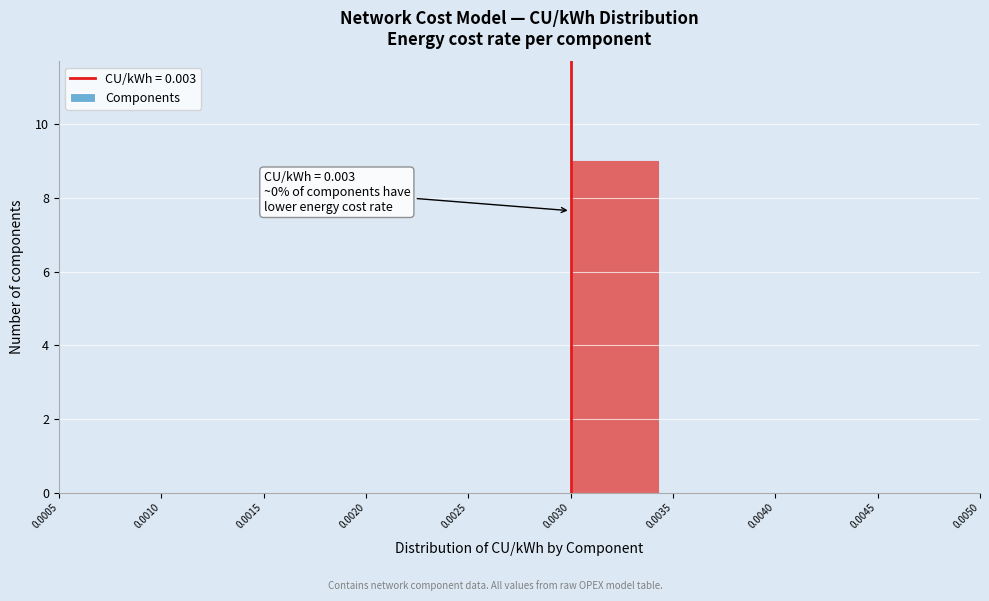

Which range on the x-axis has the tallest bar?

0.0030 to 0.0035